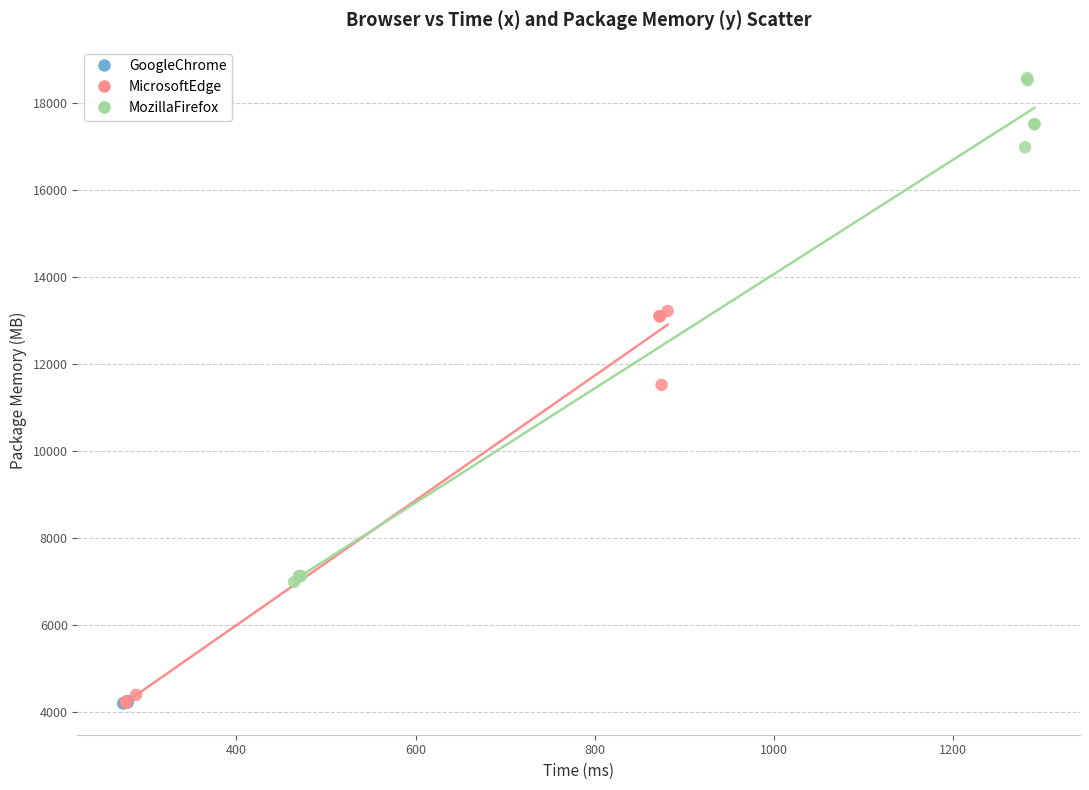

Which series contains the highest Y value?

MozillaFirefox